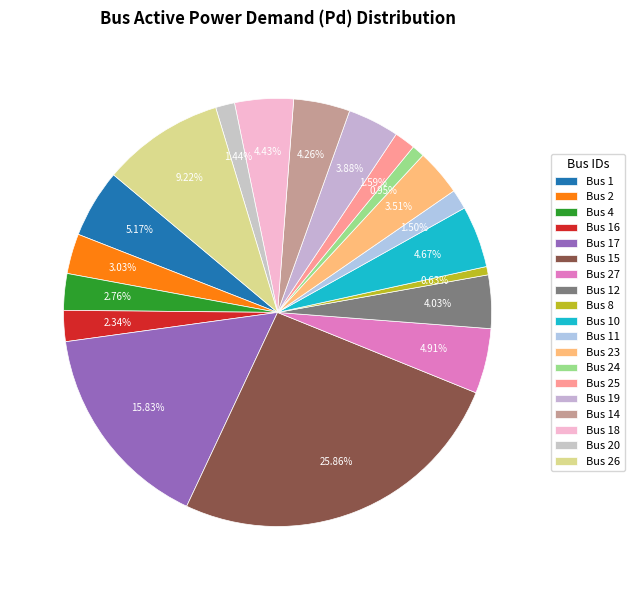

What percentage do Bus 25 and Bus 2 together represent?

4.6%